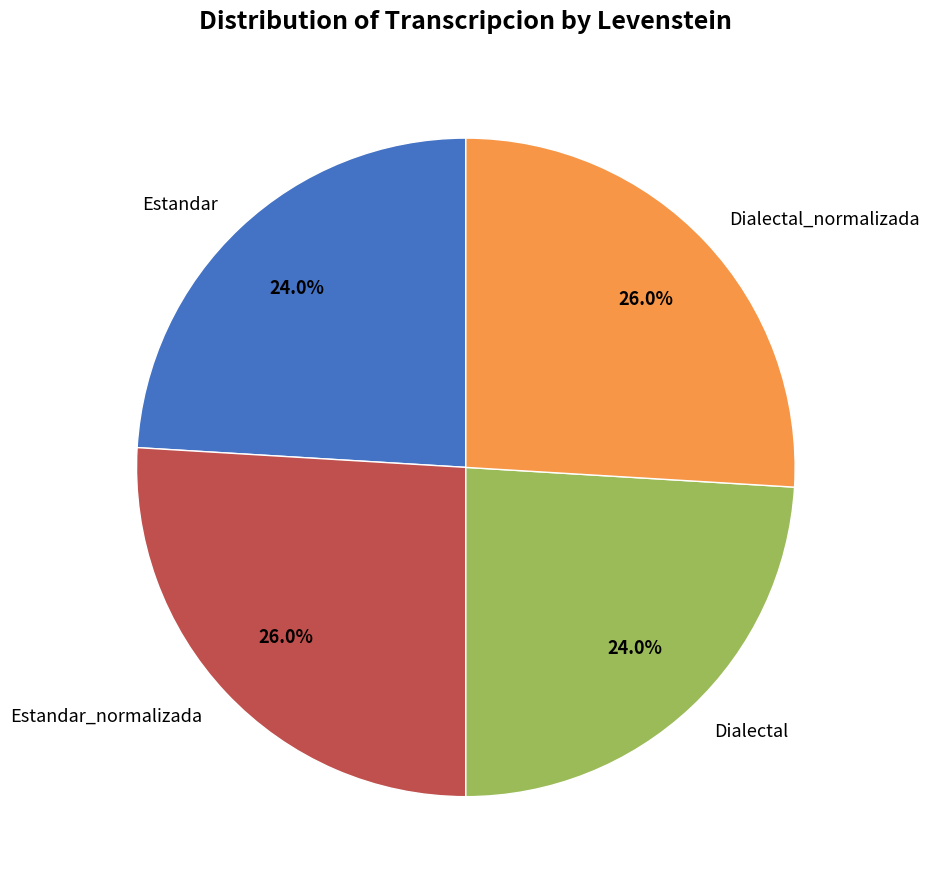

To the nearest percent, what is the combined percentage of Estandar and Dialectal_normalizada?

50%